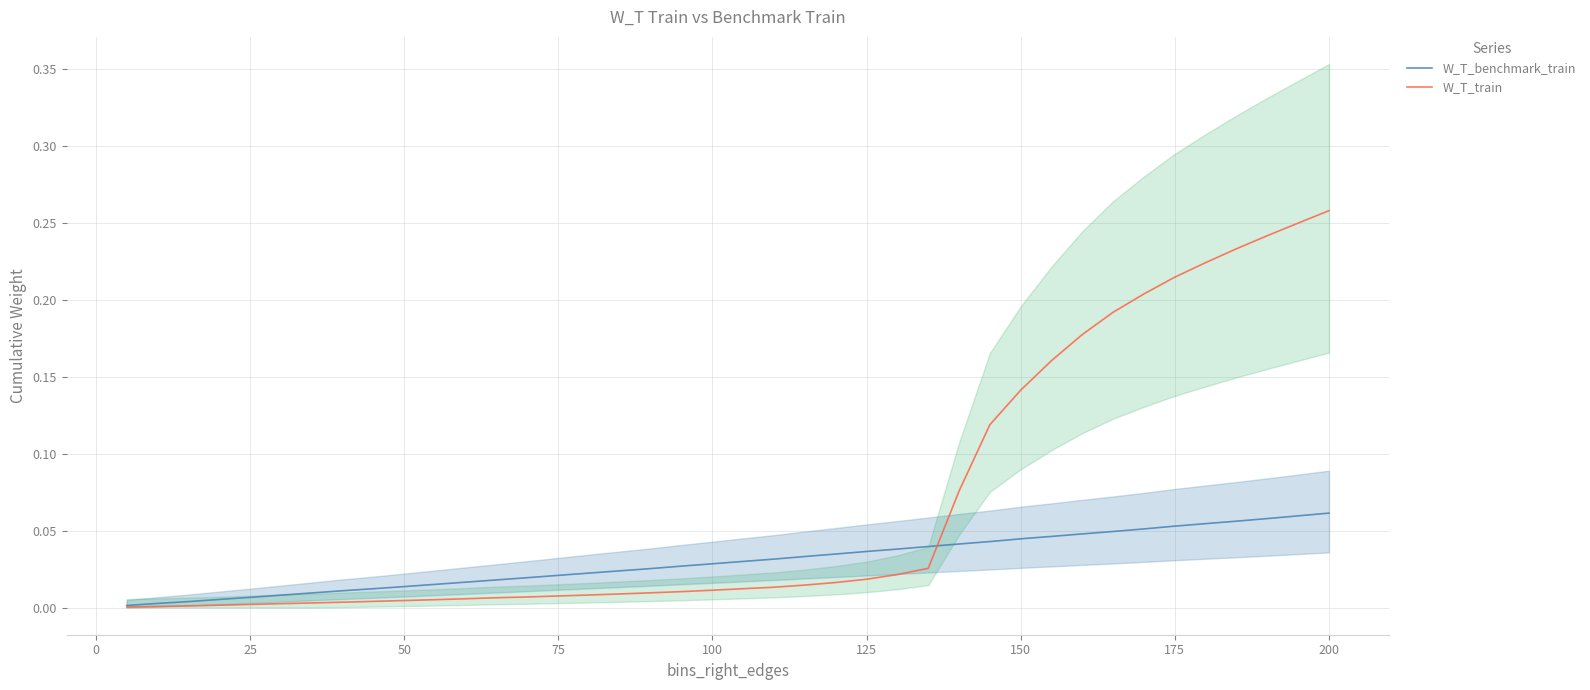

Which category has the highest value in the W_T_train series?

200